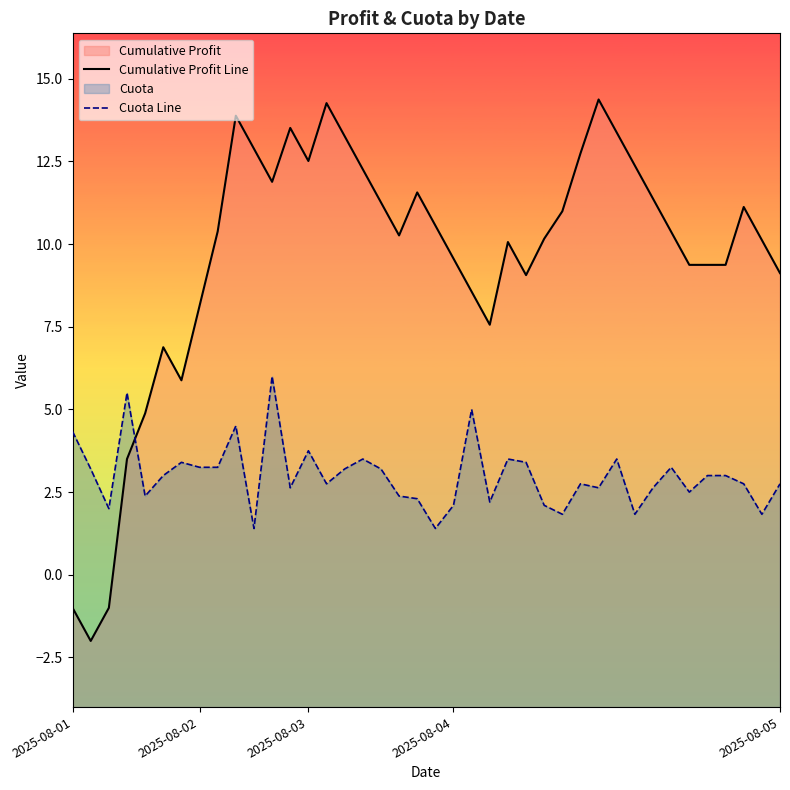

Which series changed the most between 11 and 23?

Cumulative Profit Line